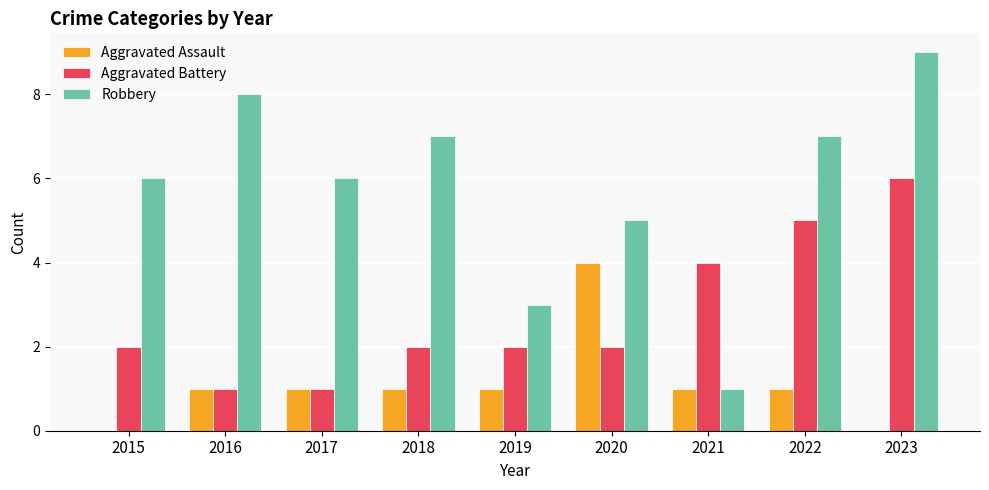

The Aggravated Battery series shows 4 at 2021. True or false?

True